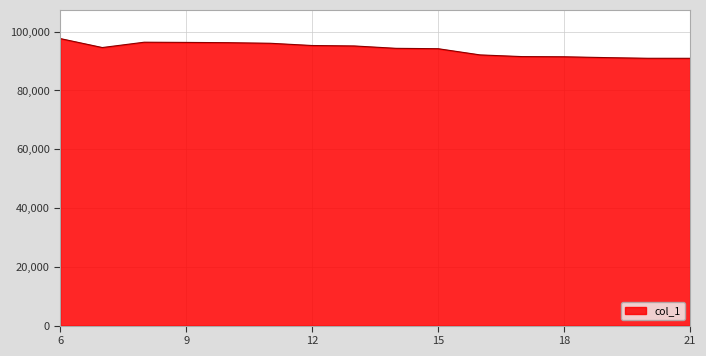

What is the minimum value shown in the chart?

90917.8